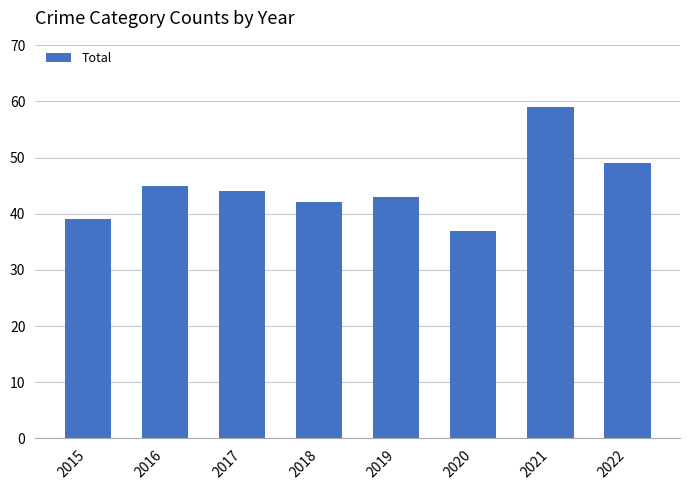

What is the value of the 8th bar from the left?

49